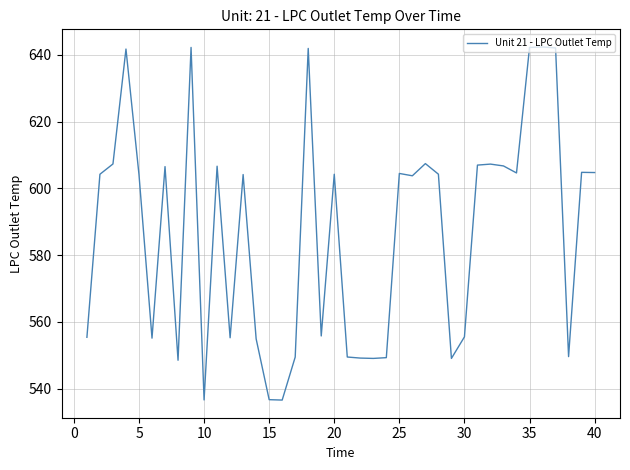

What is the difference between the maximum and minimum values?

105.8